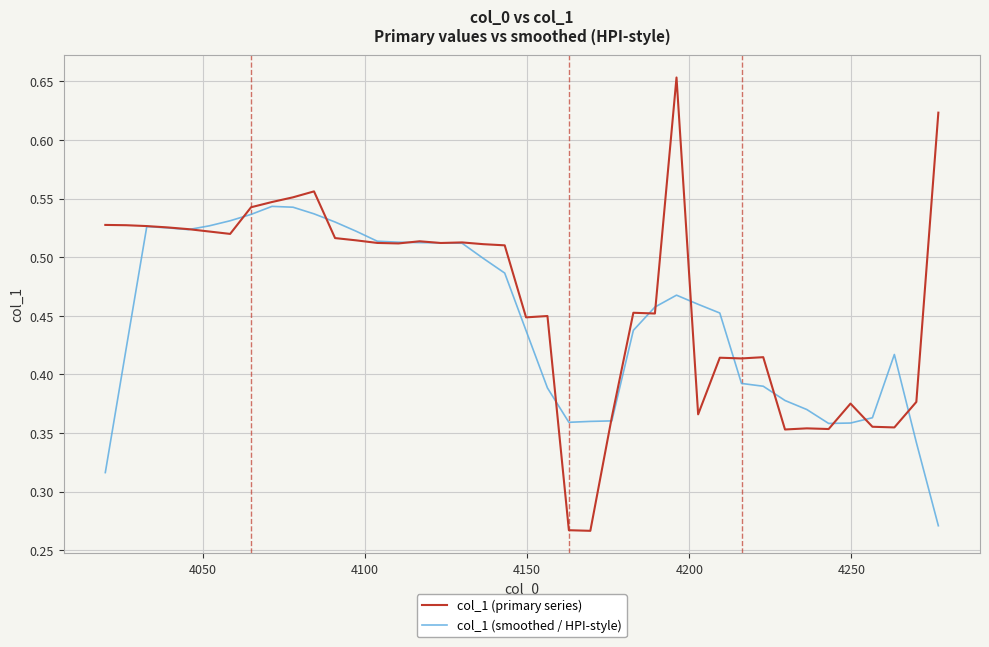

Which series has the largest range (max minus min)?

col_1 (primary series)